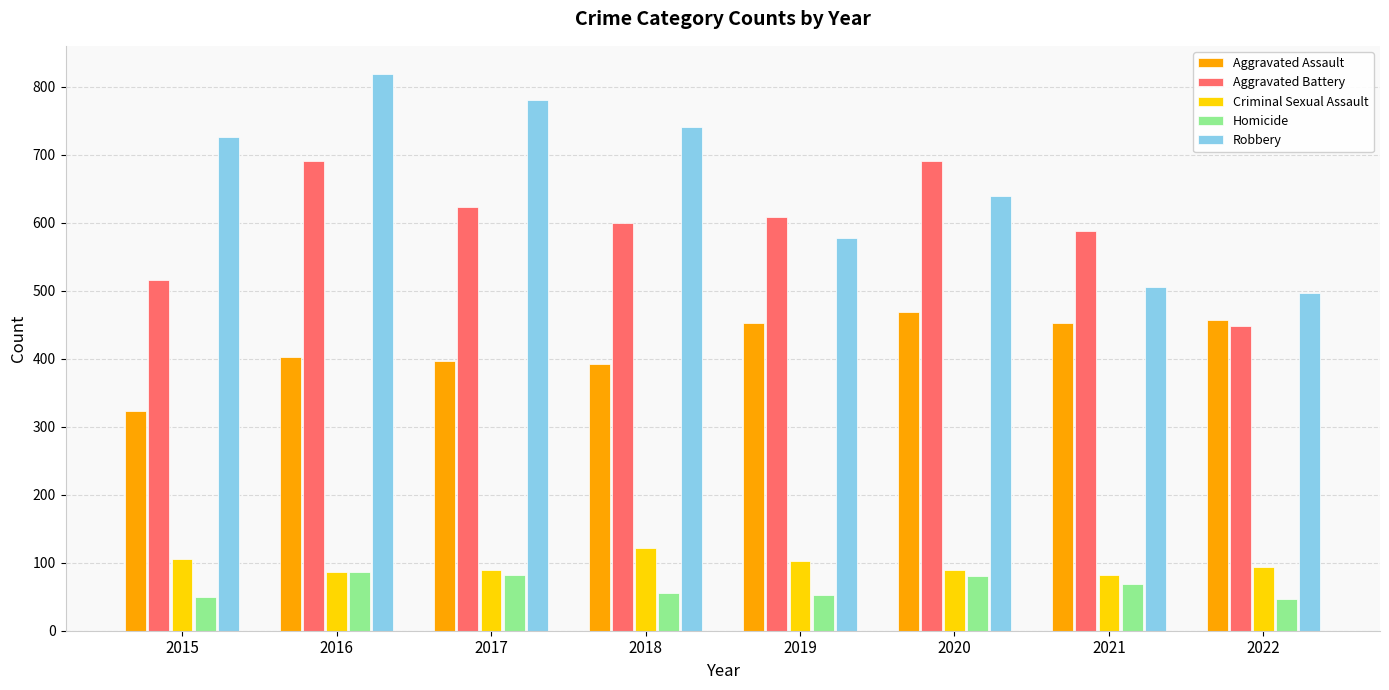

What is the greatest value displayed?

819